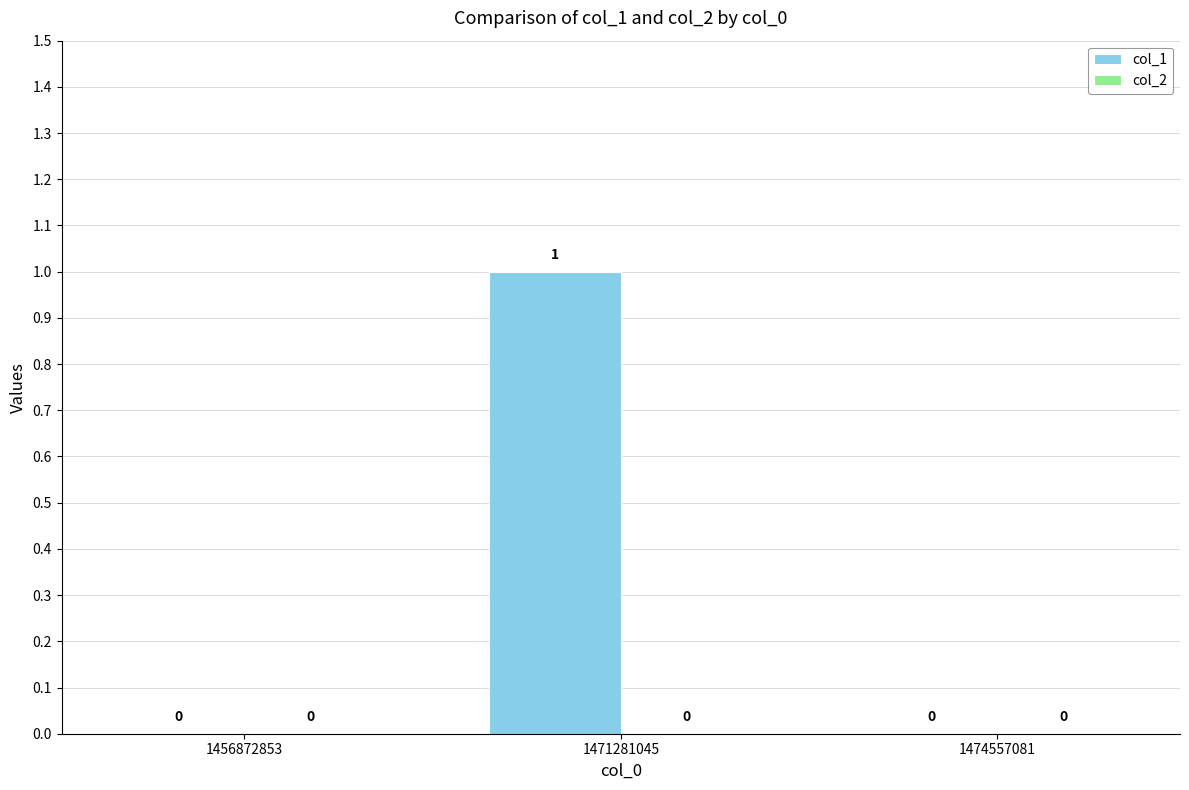

What is the change in value from 1456872853 to 1471281045?

+1